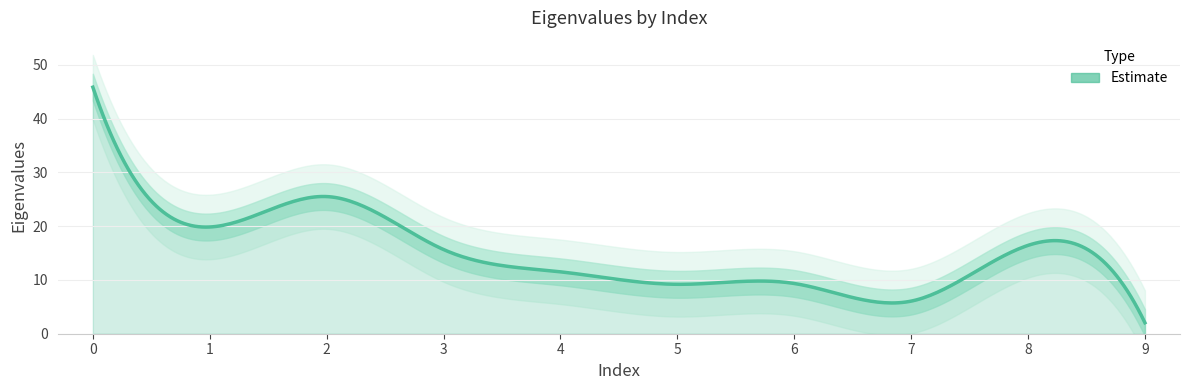

True or false: there are more than 1 points higher than both neighbors.

True